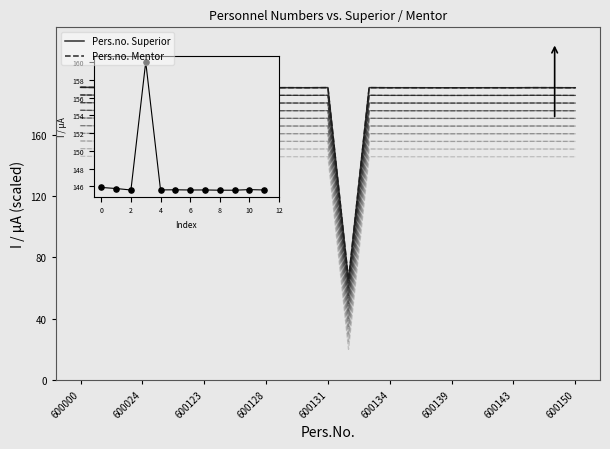

Which series has the largest total across all categories?

Pers.no. Superior